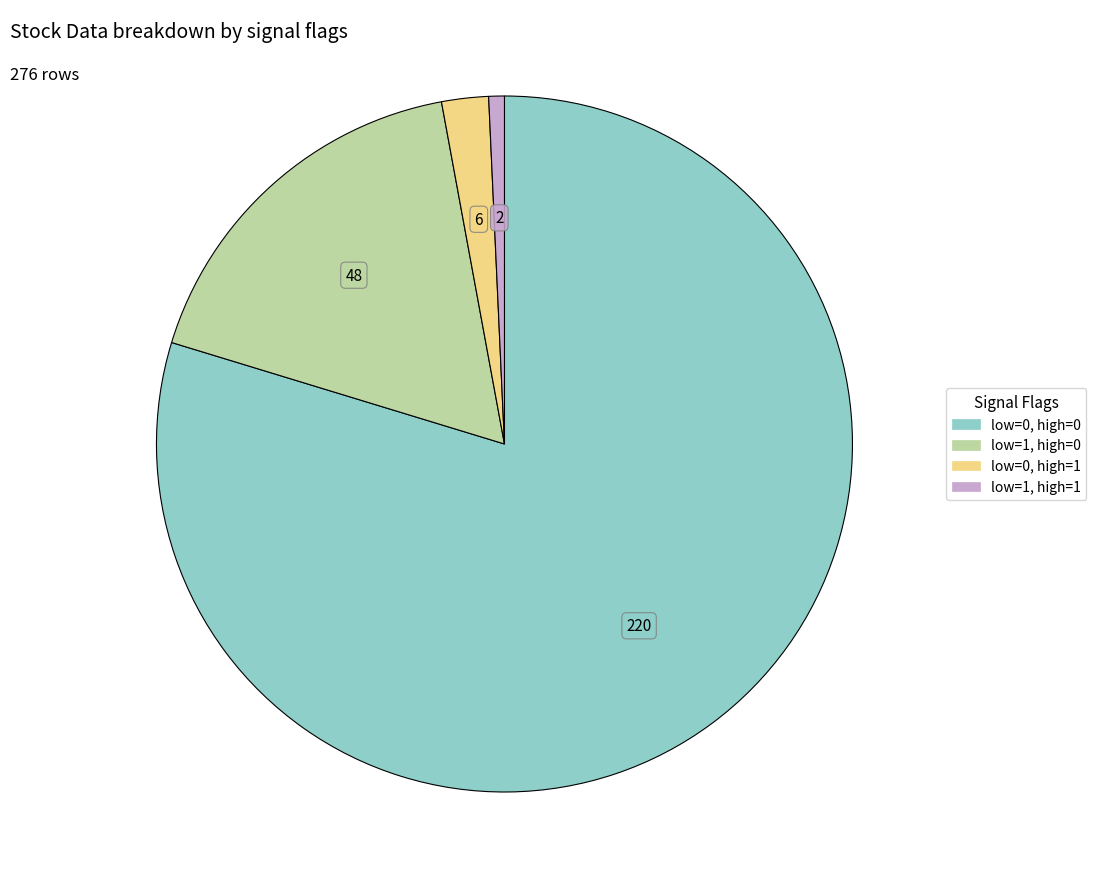

Does any single category account for the majority?

Yes